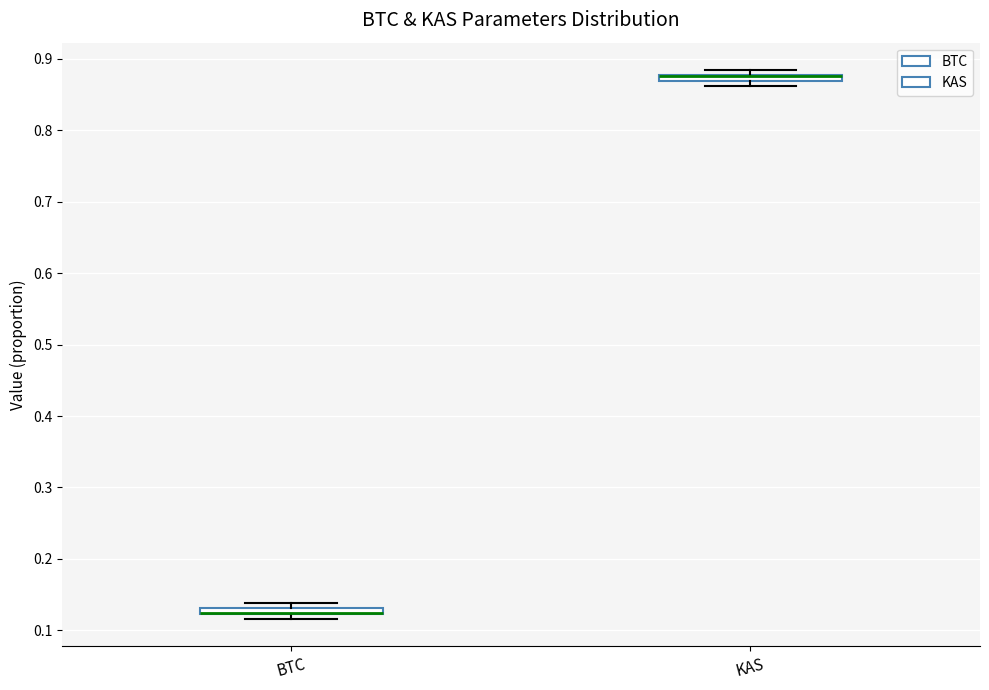

Where is the lower edge of the box for BTC on the y-axis? The values are not printed on the chart, so give them approximately, as read against the axis.

0.12